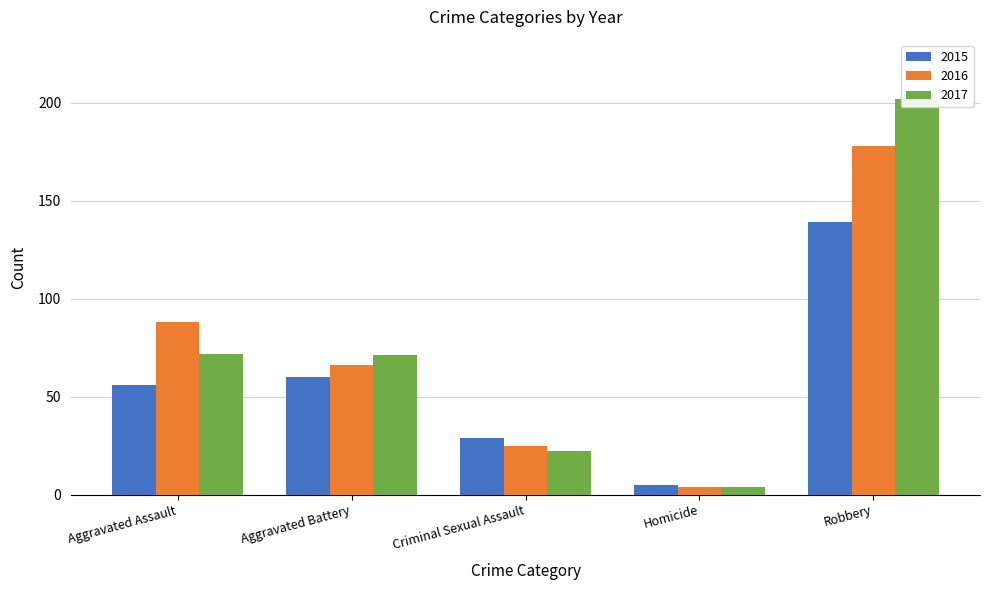

At how many categories does at least one series exceed 120?

1